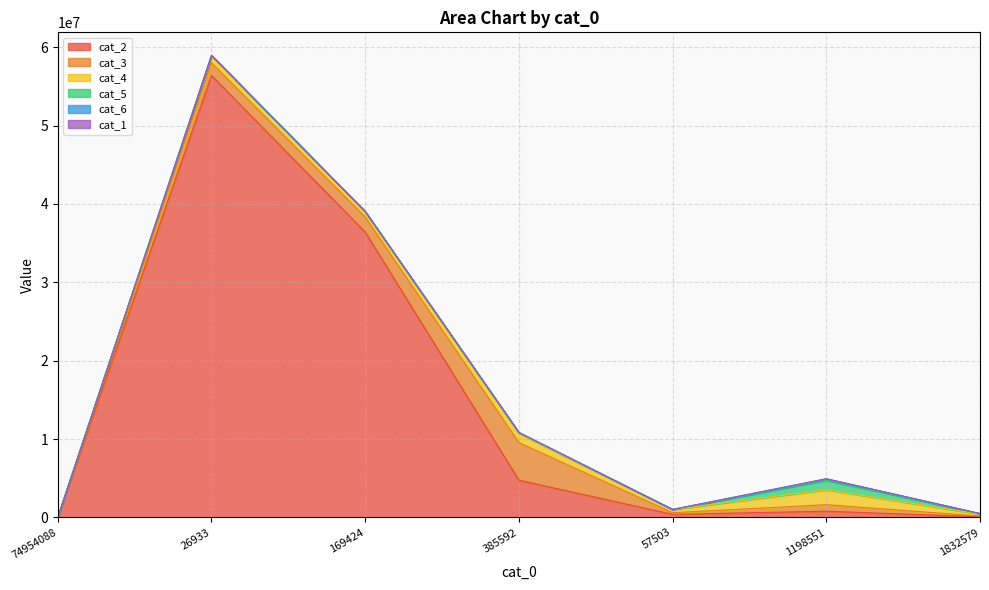

Where is cat_1 nearest to the value 0?

74954088